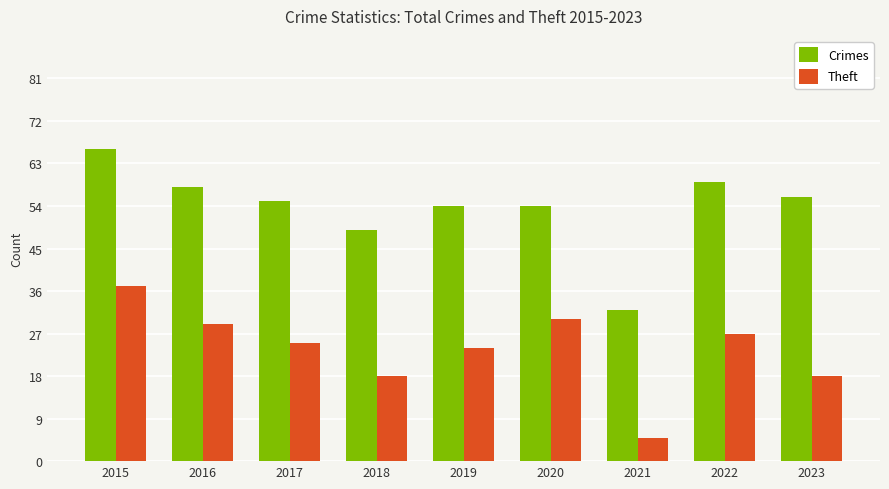

What is the sum of the Crimes values at 2019 and 2023?

110